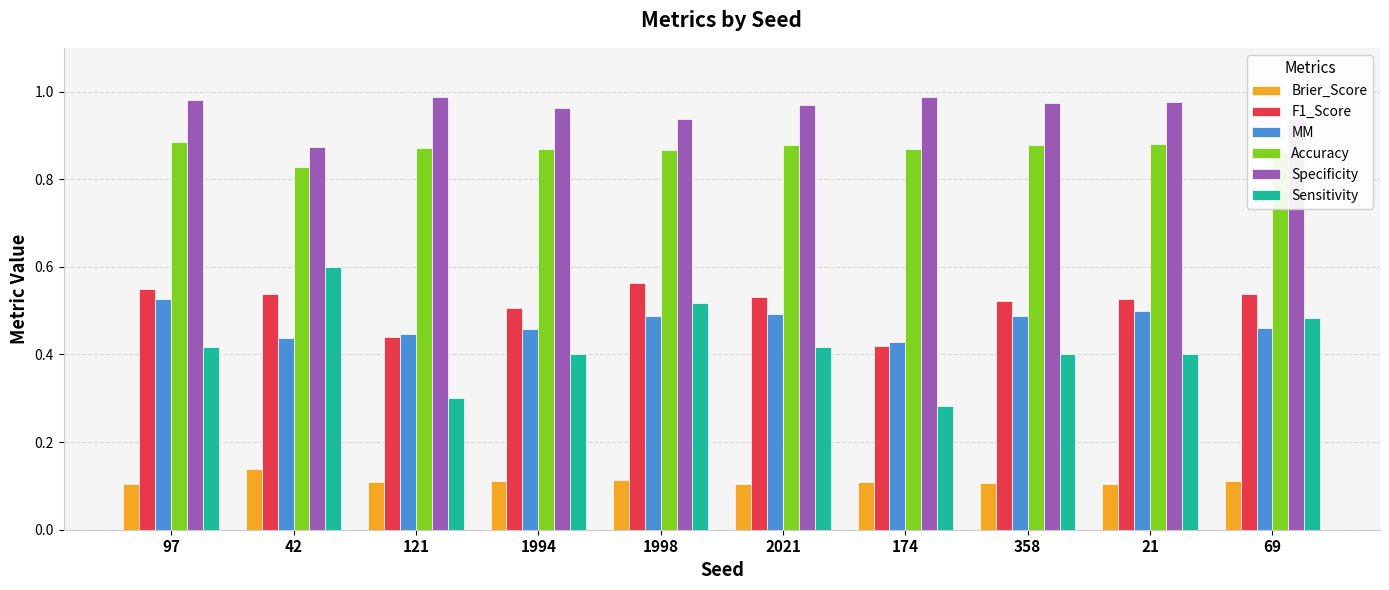

What is the spread (max minus min) of values at 42?

0.7